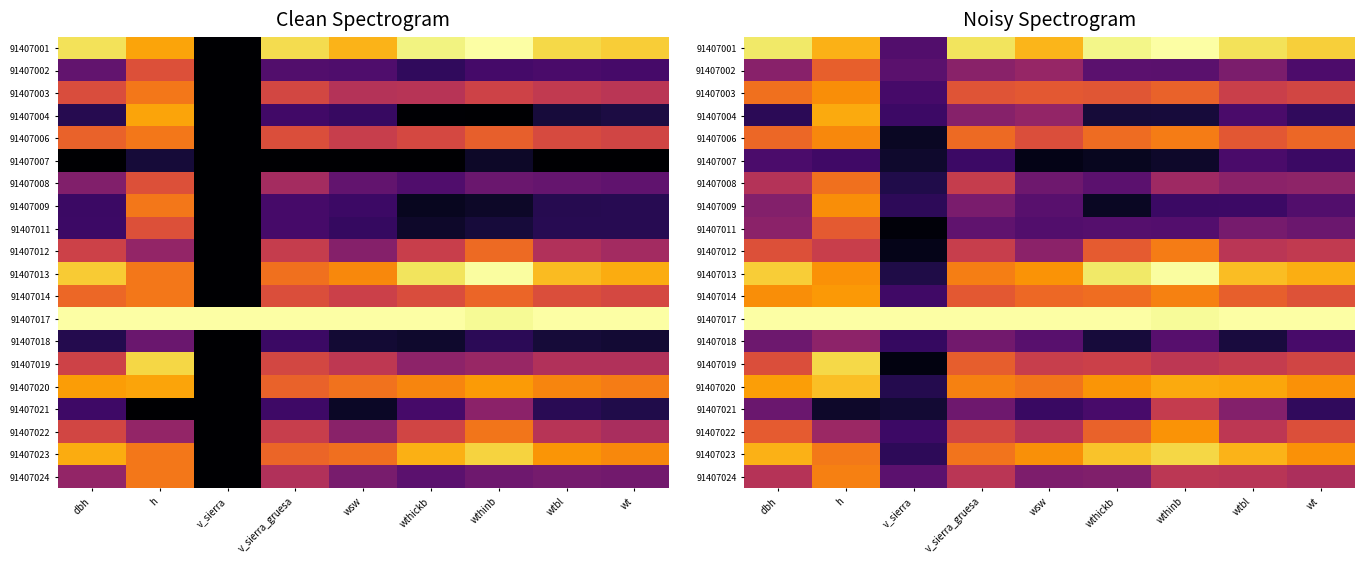

Which category has the highest value across all series?

wthinb